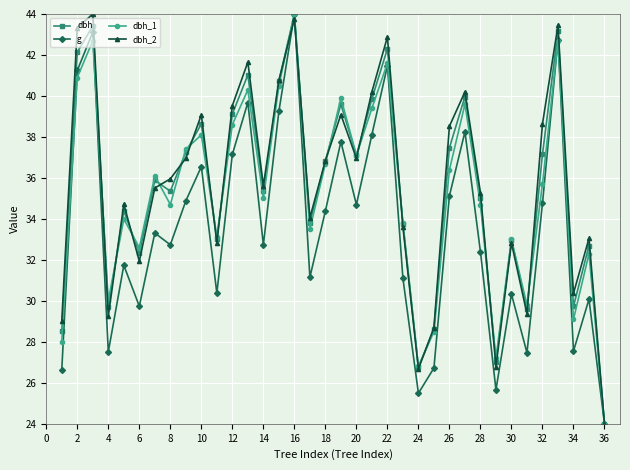

What is the value of the dbh_2 point at the 20th from the left?

37.0